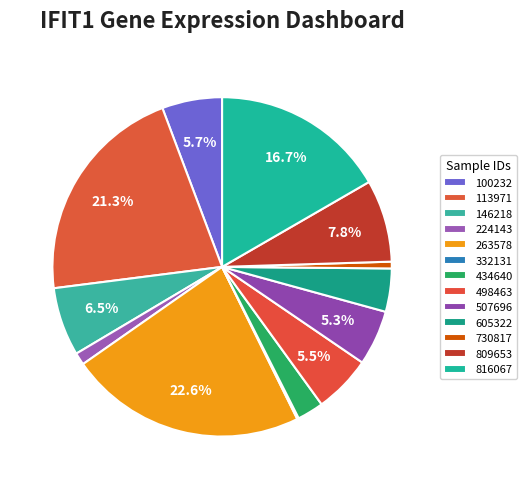

Does 498463 account for over 50% of the chart?

No